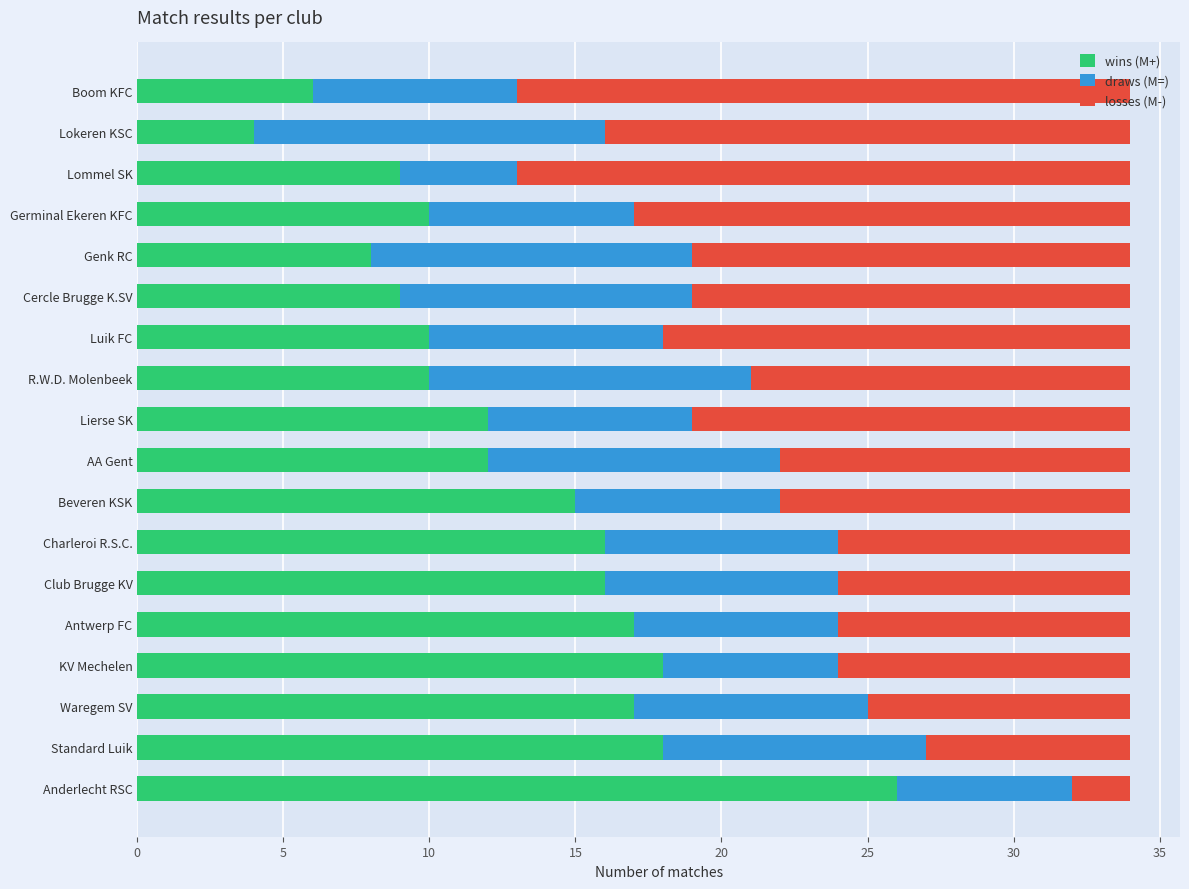

The value of wins (M+) at R.W.D. Molenbeek is 6. True or false?

False